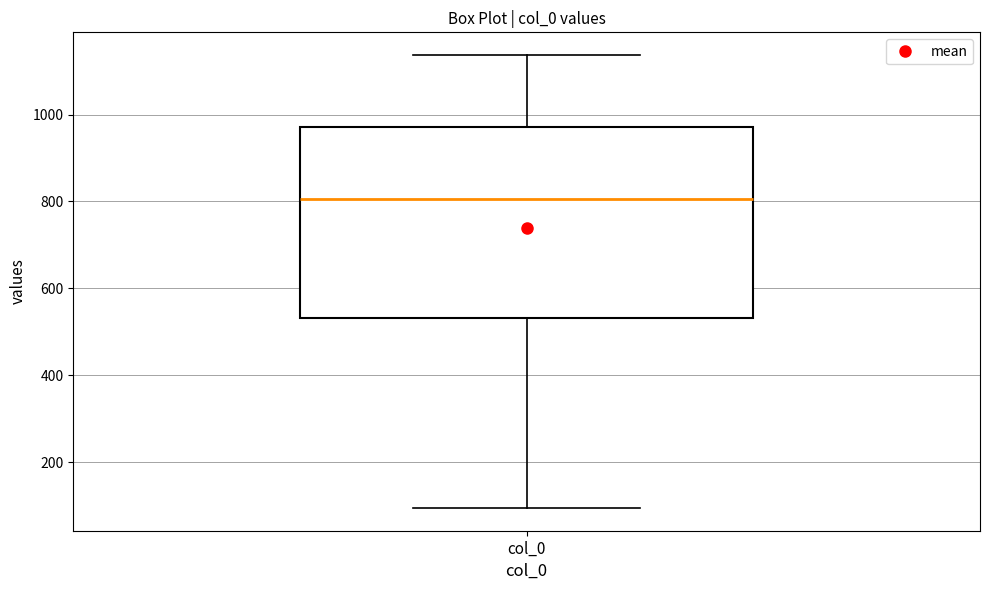

Read this box plot against the y-axis: the position of the median line, the range covered by the box, and the ends of both whiskers. The values are not printed on the chart, so give them approximately, as read against the axis.

median 800, box 540 to 980, whiskers 100 to 1140